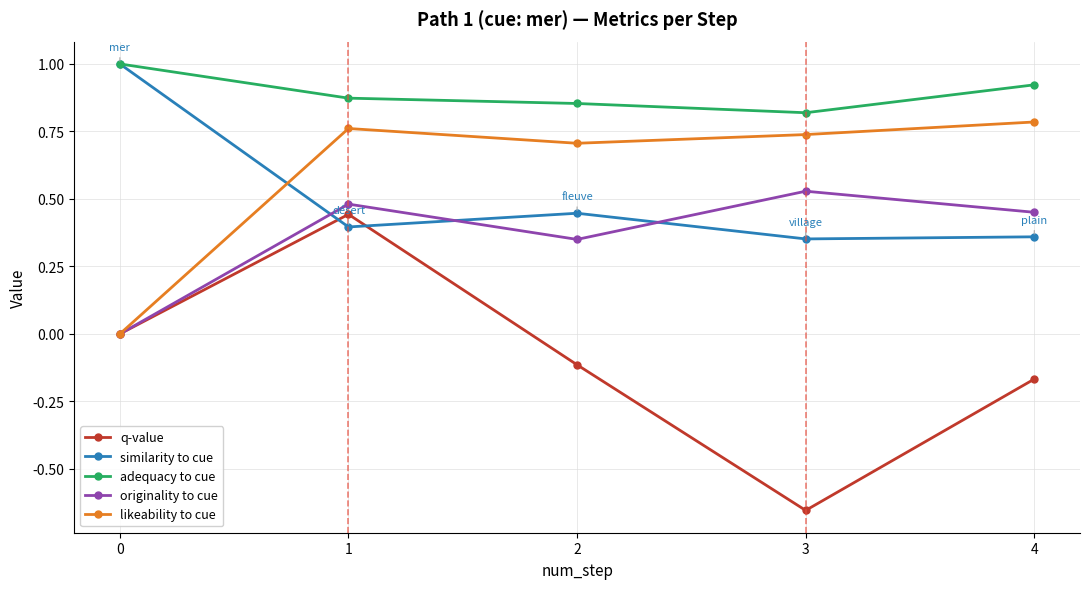

After their last crossing, which series has the higher values: likeability to cue or similarity to cue?

likeability to cue